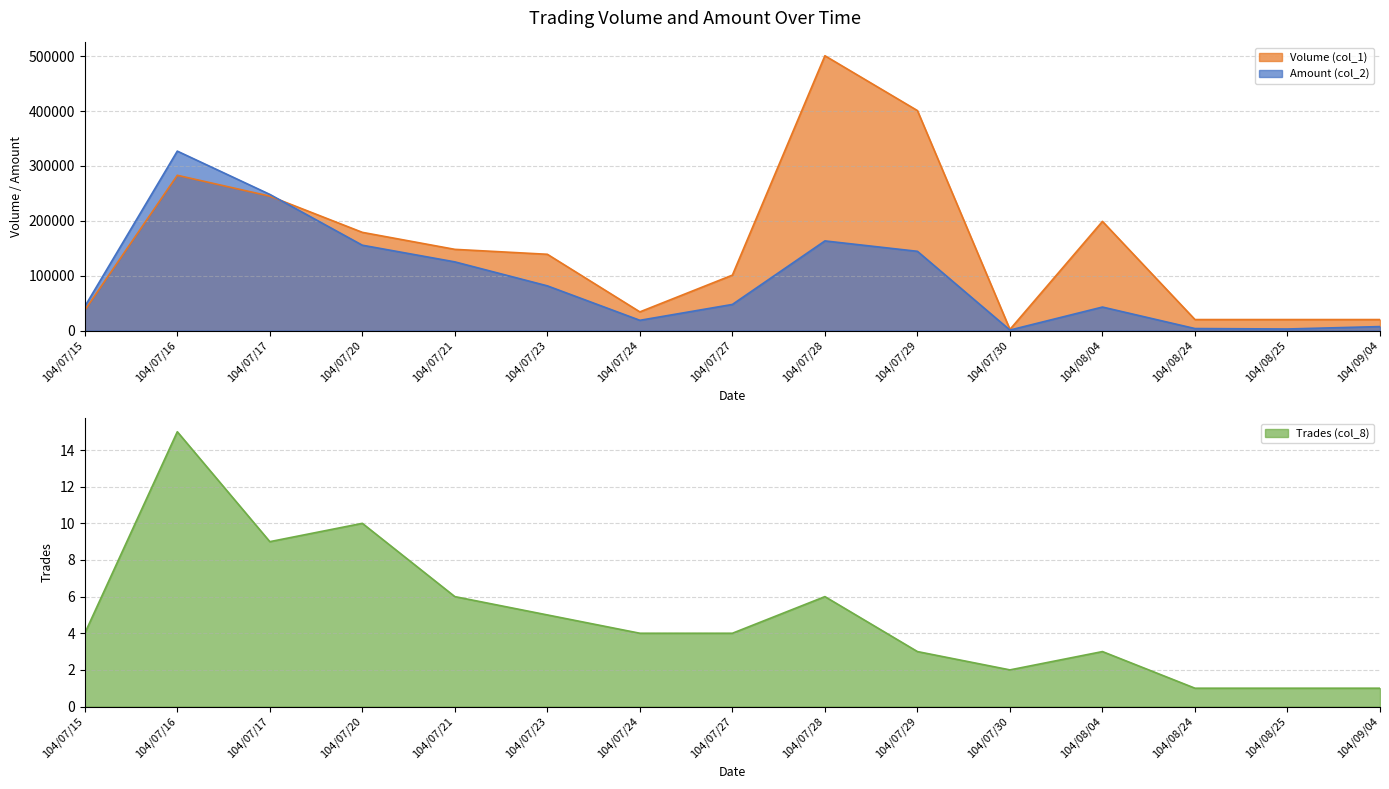

List the labels in order of Volume (col_1) value, smallest first.

104/07/30, 104/08/24, 104/08/25, 104/09/04, 104/07/24, 104/07/15, 104/07/27, 104/07/23, 104/07/21, 104/07/20, 104/08/04, 104/07/17, 104/07/16, 104/07/29, 104/07/28